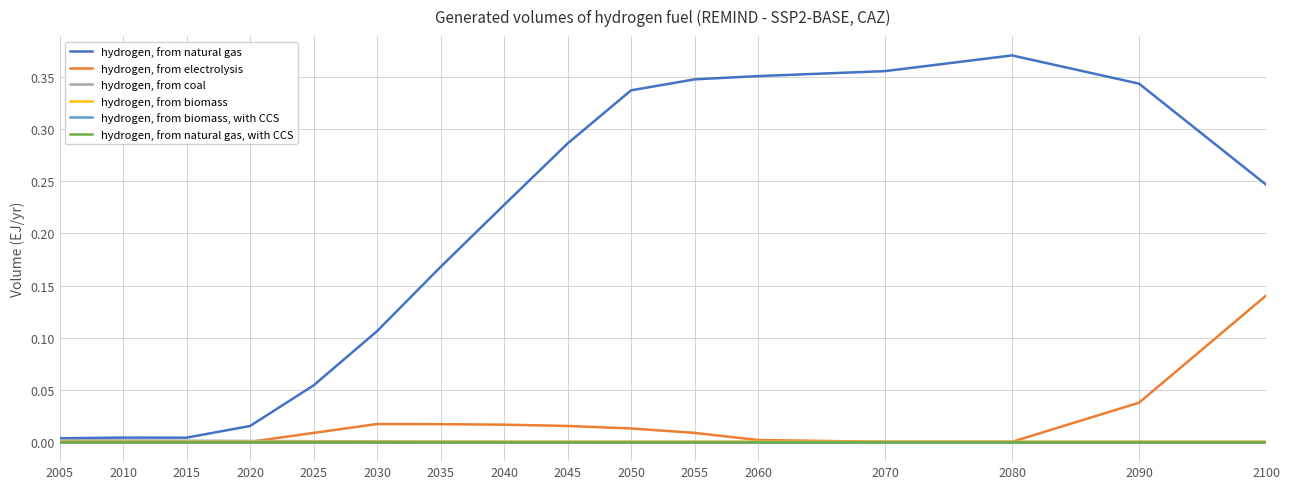

Does the chart display data point markers on the line(s)?

No